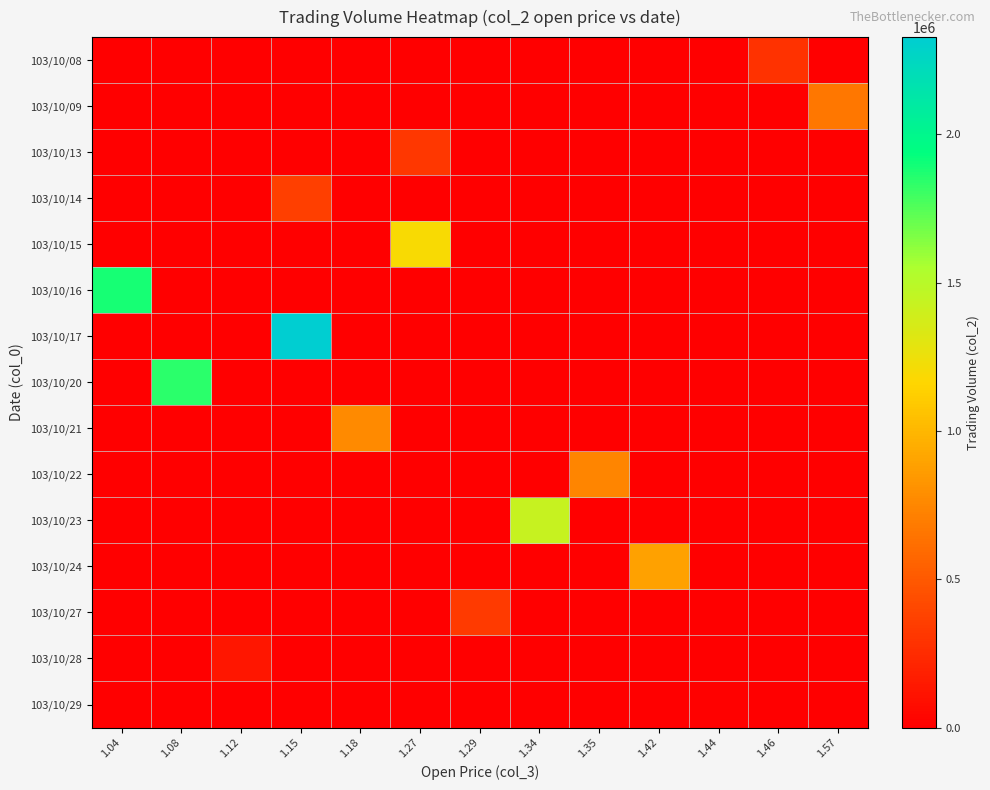

What is the total value across all series at 1.15?

2684850